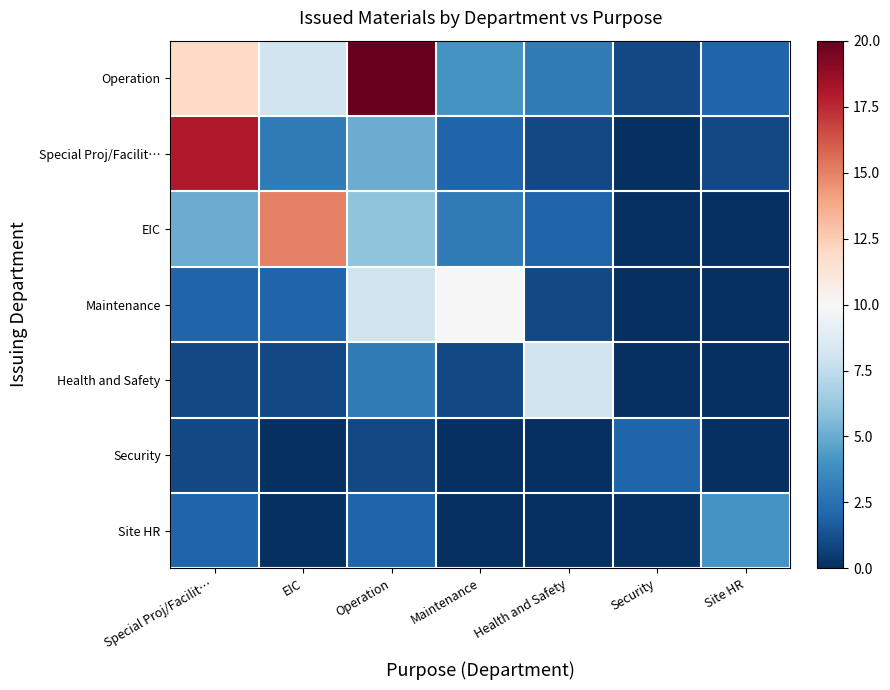

Reading right to left, transcribe all the data shown in this chart.

Operation: Site HR=2	Security=1	Health and Safety=3	Maintenance=4	Operation=20	EIC=8	Special Proj/Facilit…=12
Special Proj/Facilit…: Site HR=1	Security=0	Health and Safety=1	Maintenance=2	Operation=5	EIC=3	Special Proj/Facilit…=18
EIC: Site HR=0	Security=0	Health and Safety=2	Maintenance=3	Operation=6	EIC=15	Special Proj/Facilit…=5
Maintenance: Site HR=0	Security=0	Health and Safety=1	Maintenance=10	Operation=8	EIC=2	Special Proj/Facilit…=2
Health and Safety: Site HR=0	Security=0	Health and Safety=8	Maintenance=1	Operation=3	EIC=1	Special Proj/Facilit…=1
Security: Site HR=0	Security=2	Health and Safety=0	Maintenance=0	Operation=1	EIC=0	Special Proj/Facilit…=1
Site HR: Site HR=4	Security=0	Health and Safety=0	Maintenance=0	Operation=2	EIC=0	Special Proj/Facilit…=2